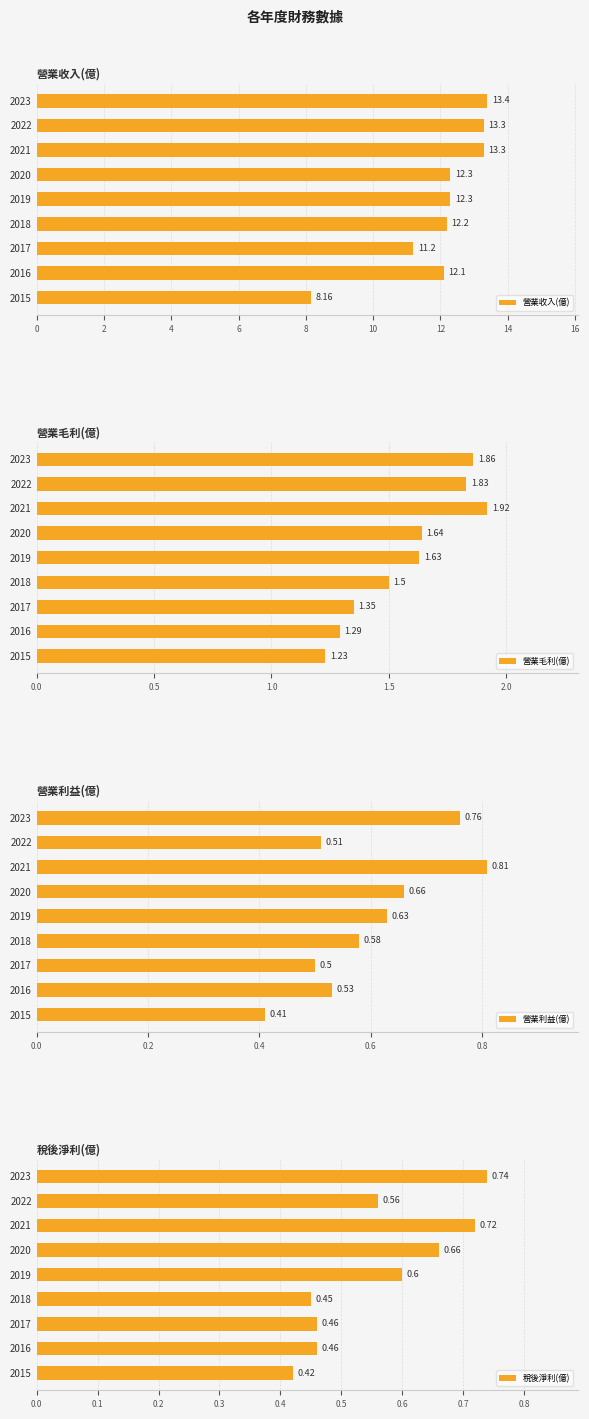

Are the bars horizontal?

Yes